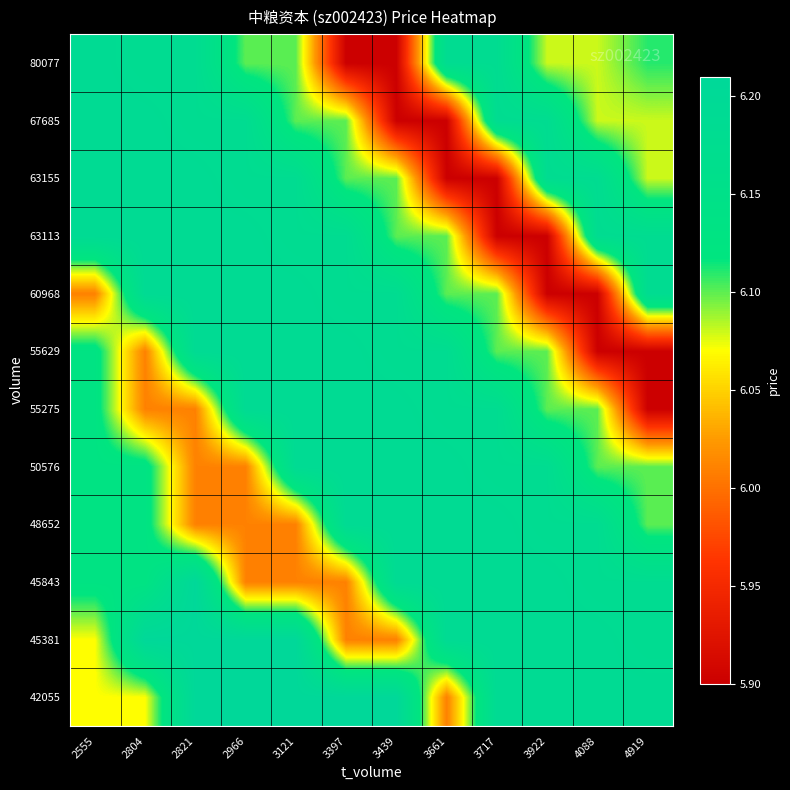

What is the total value across all series at 3661?

73.3